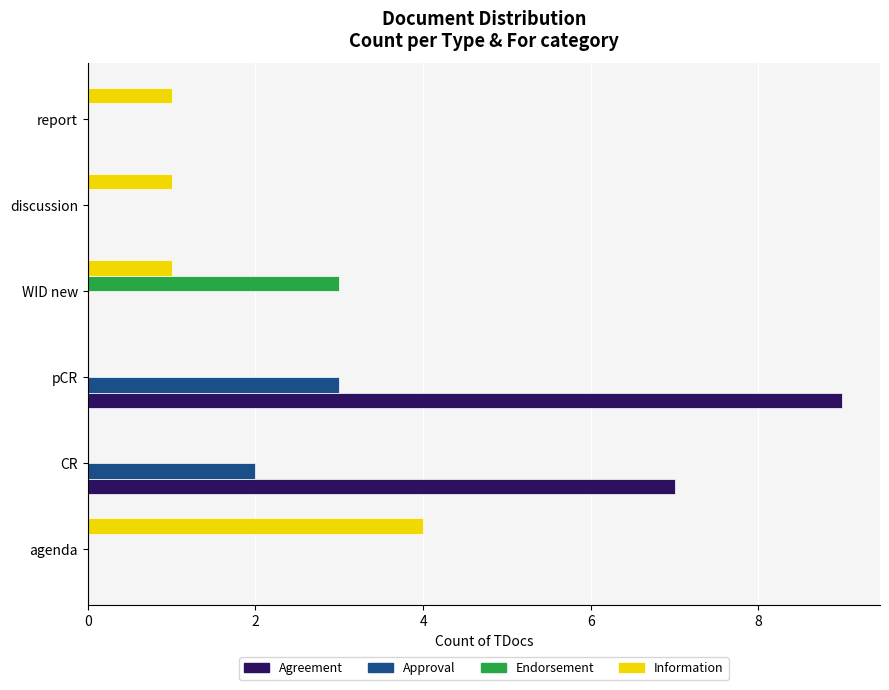

Which series has the largest total across all categories?

Agreement